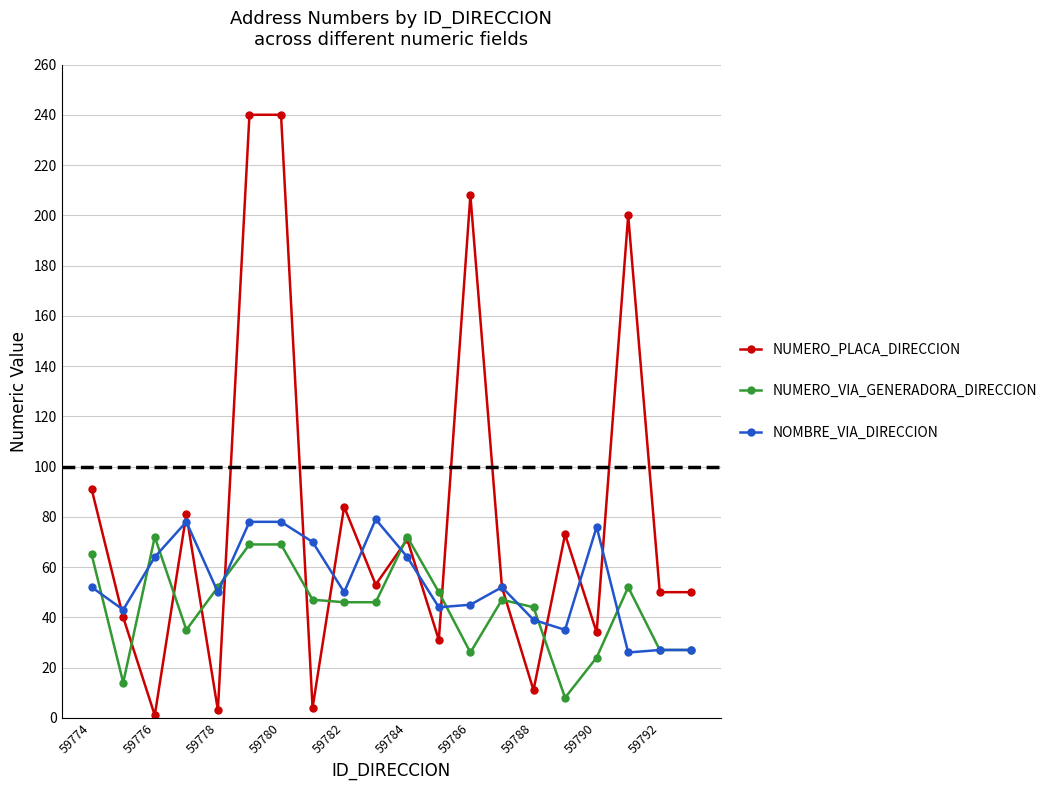

True or false: NUMERO_VIA_GENERADORA_DIRECCION has more than 2 interior local peaks.

True